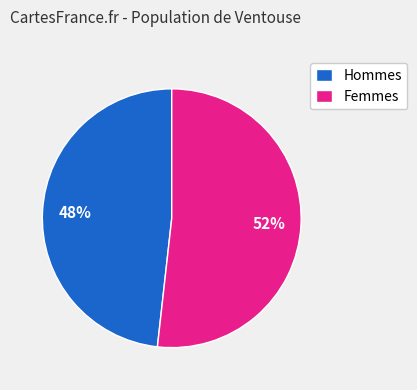

Which slice is the smallest?

Hommes